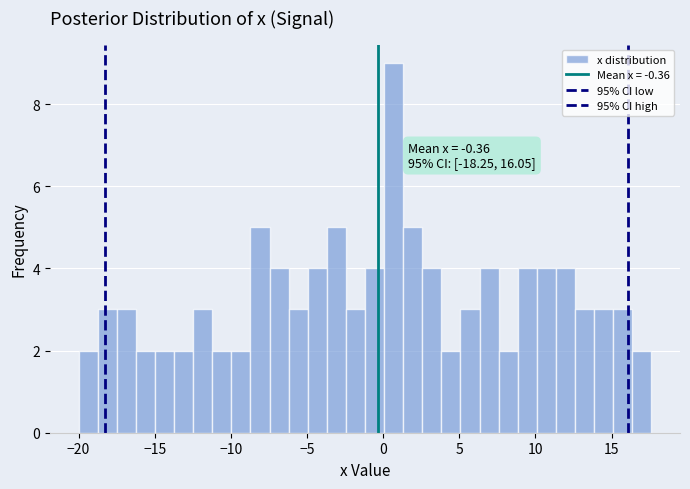

Around what value on the x-axis is the tallest bar? Give the approximate position of its centre, as read against the axis.

0.5